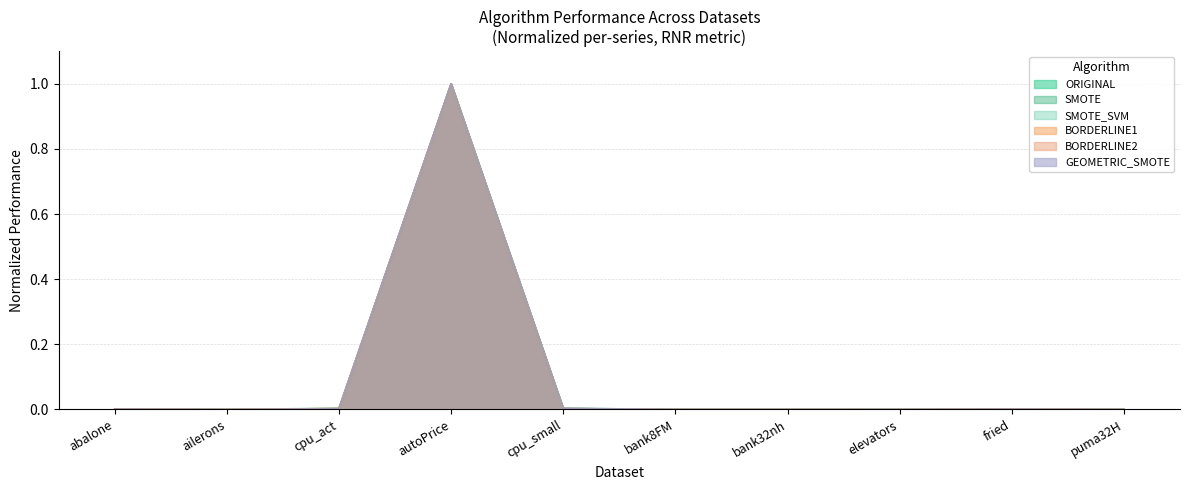

List the series in order of their peak value, highest first.

ORIGINAL, SMOTE, SMOTE_SVM, BORDERLINE1, BORDERLINE2, GEOMETRIC_SMOTE